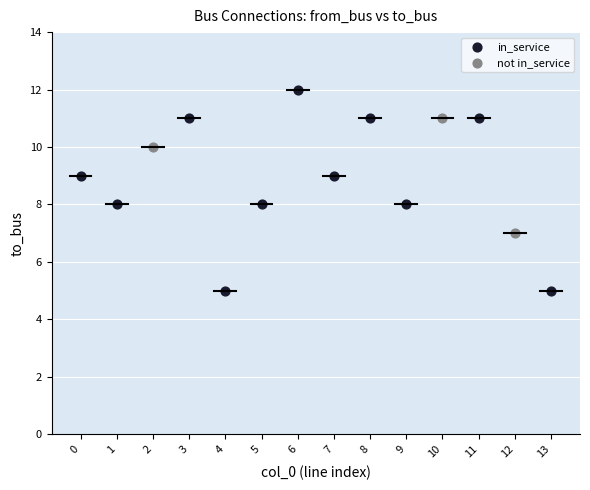

Which series reaches the minimum Y coordinate?

in_service